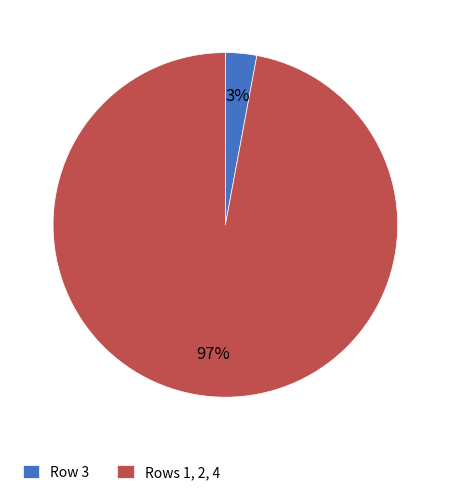

Rank the categories by value from highest to lowest.

Rows 1, 2, 4, Row 3